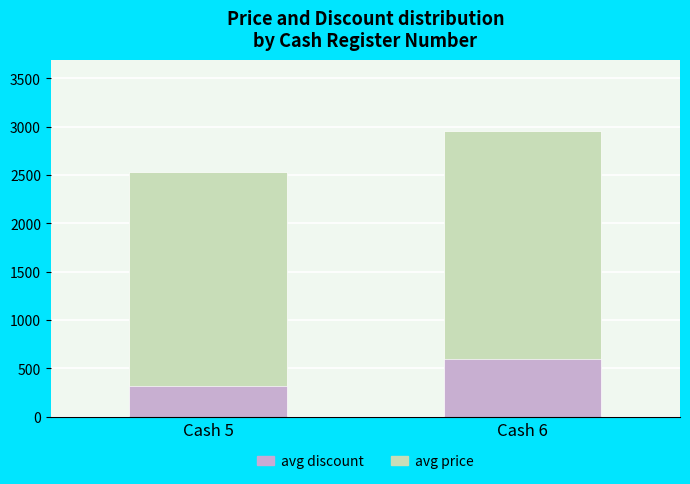

Which category has the highest value across all series?

Cash 6